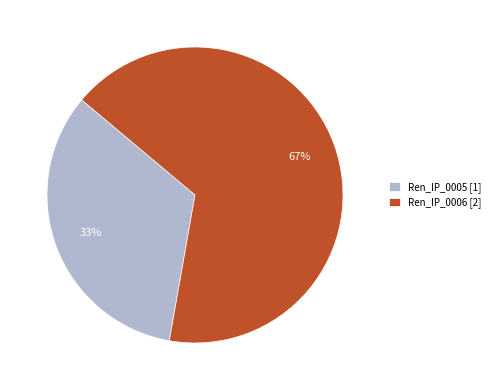

Does any single category account for the majority?

Yes